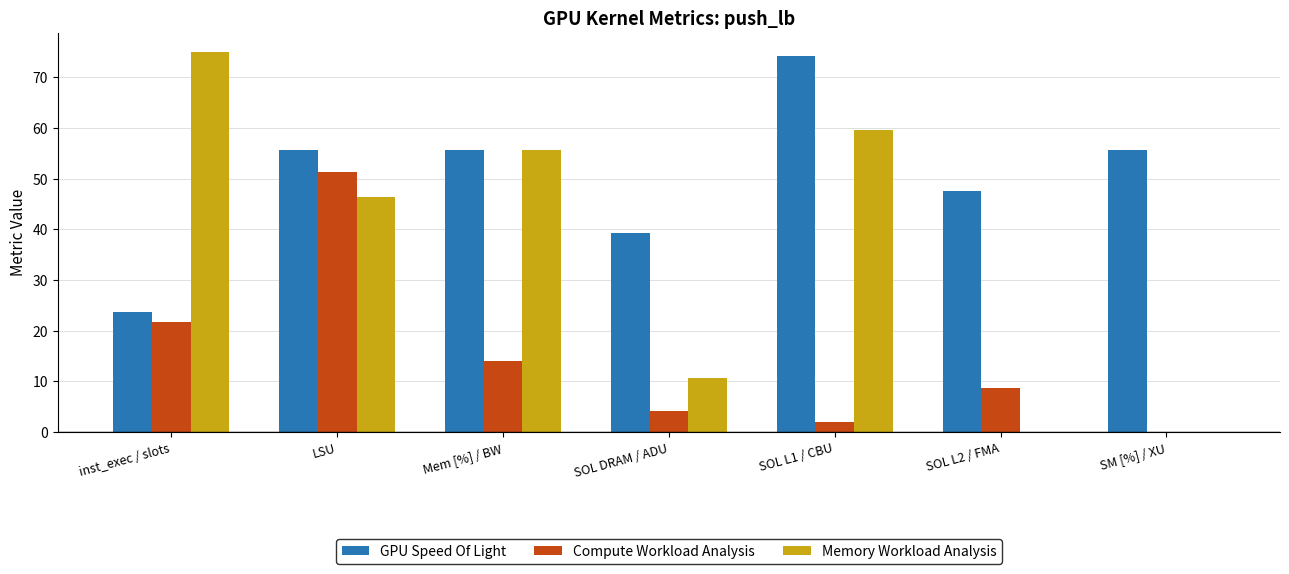

What is the sum of all Compute Workload Analysis values?

102.0